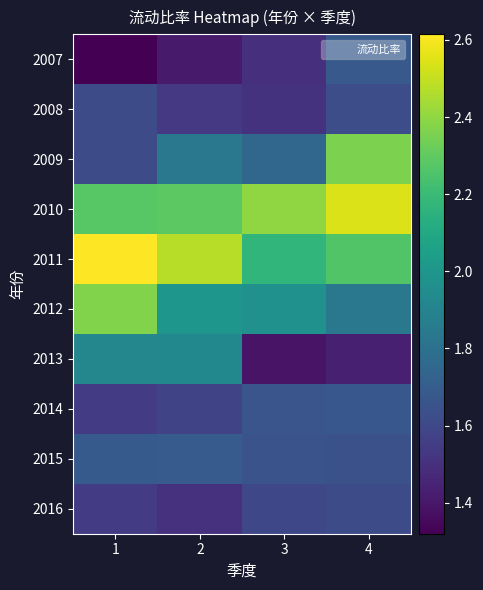

Which series has the largest range (max minus min)?

2009